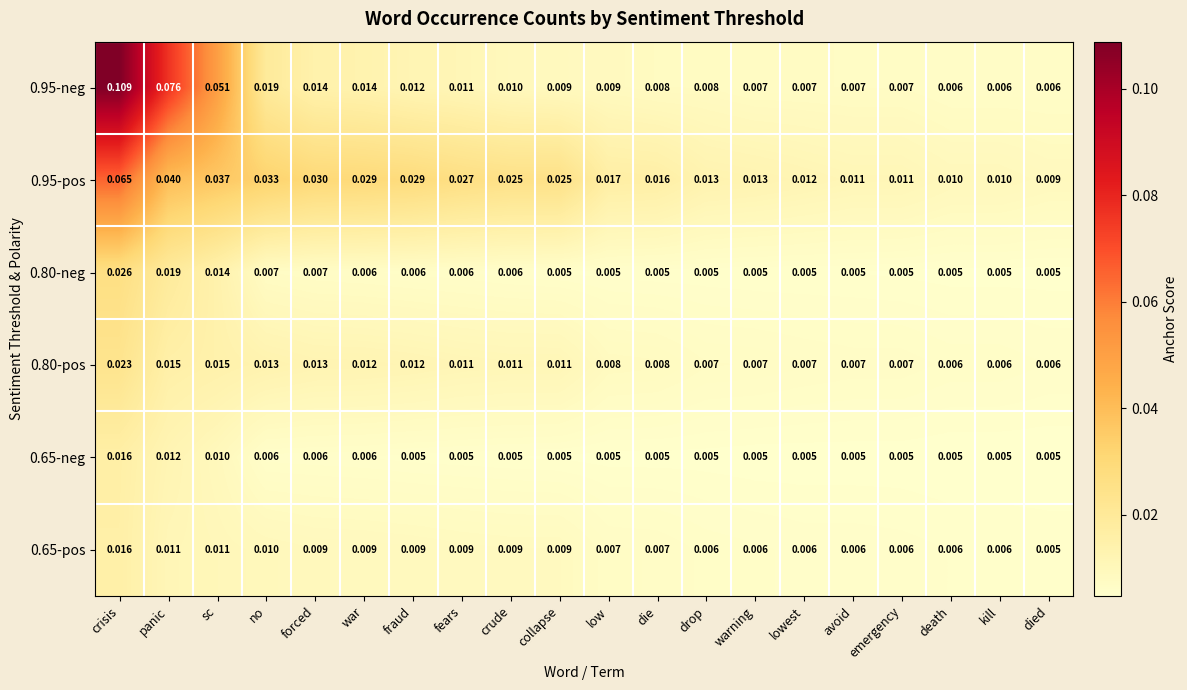

Which category has the lowest value in the 0.65-pos series?

died